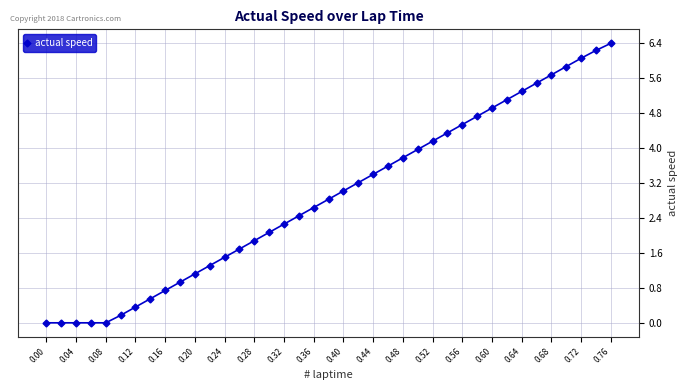

What is the greatest value displayed?

6.4